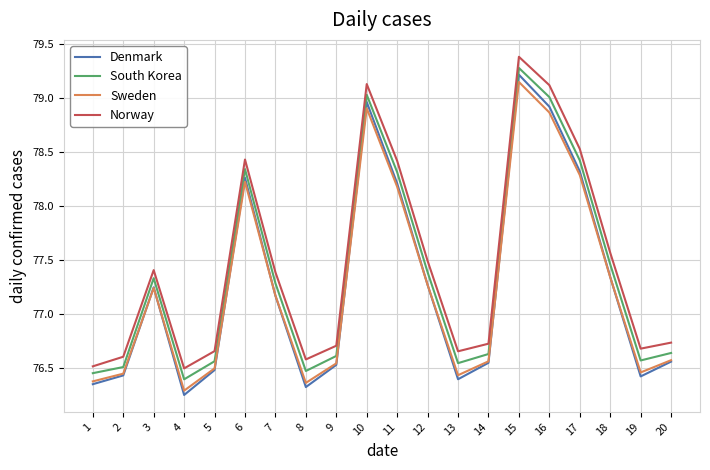

Count the number of data series in this chart.

4